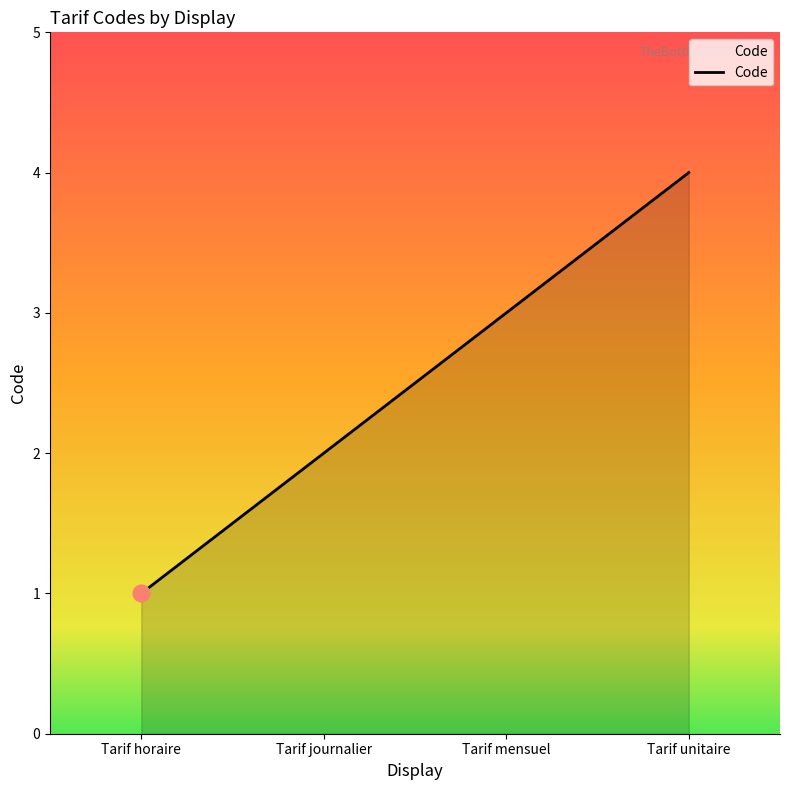

Reading left to right, list all the values displayed in this chart.

1	2	3	4